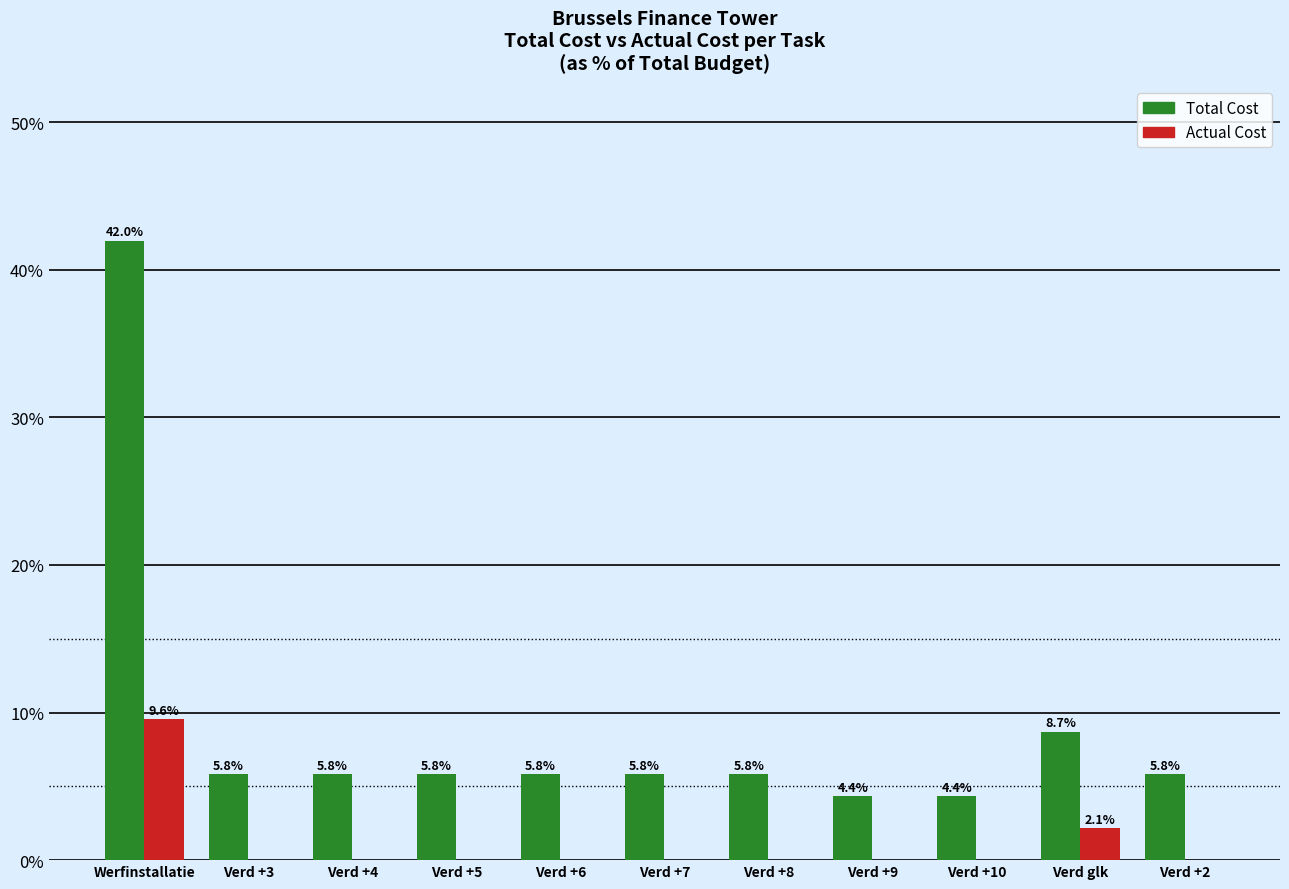

How many positive values does the Actual Cost series have?

2